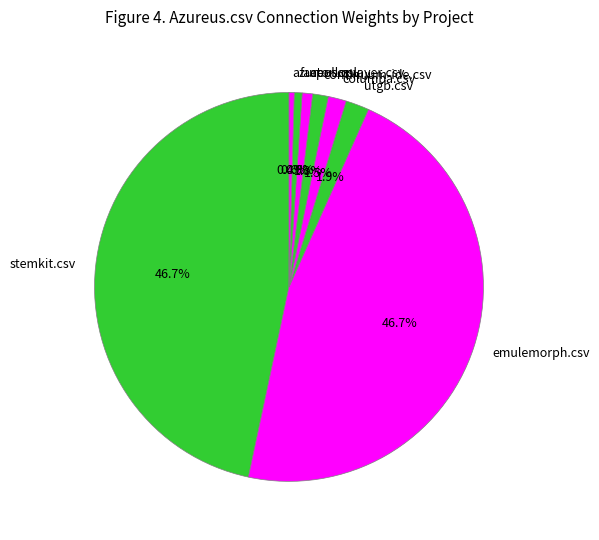

Combined, do continuum-ide.csv and utgb.csv account for over 50%?

No